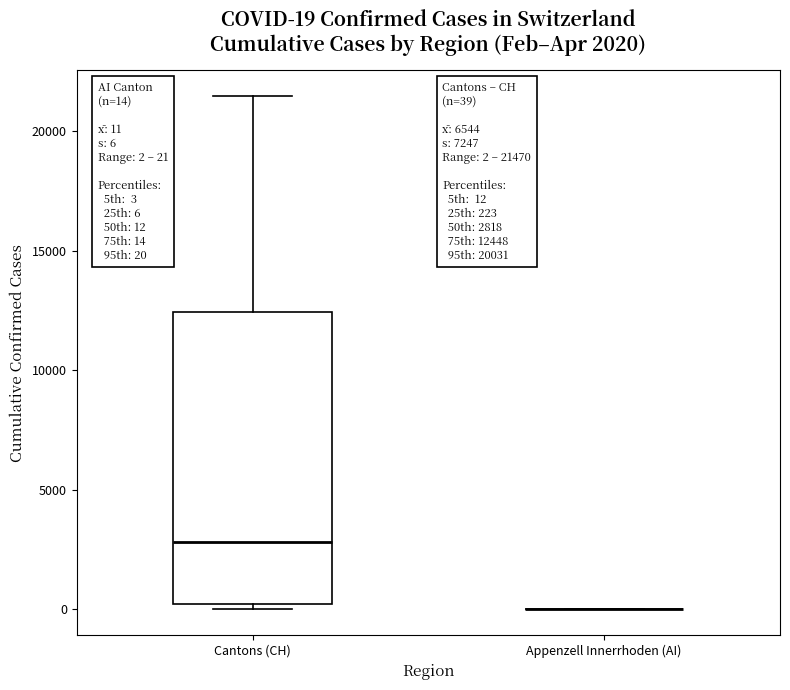

Which box is the tallest, from its lower edge to its upper edge?

Cantons (CH)